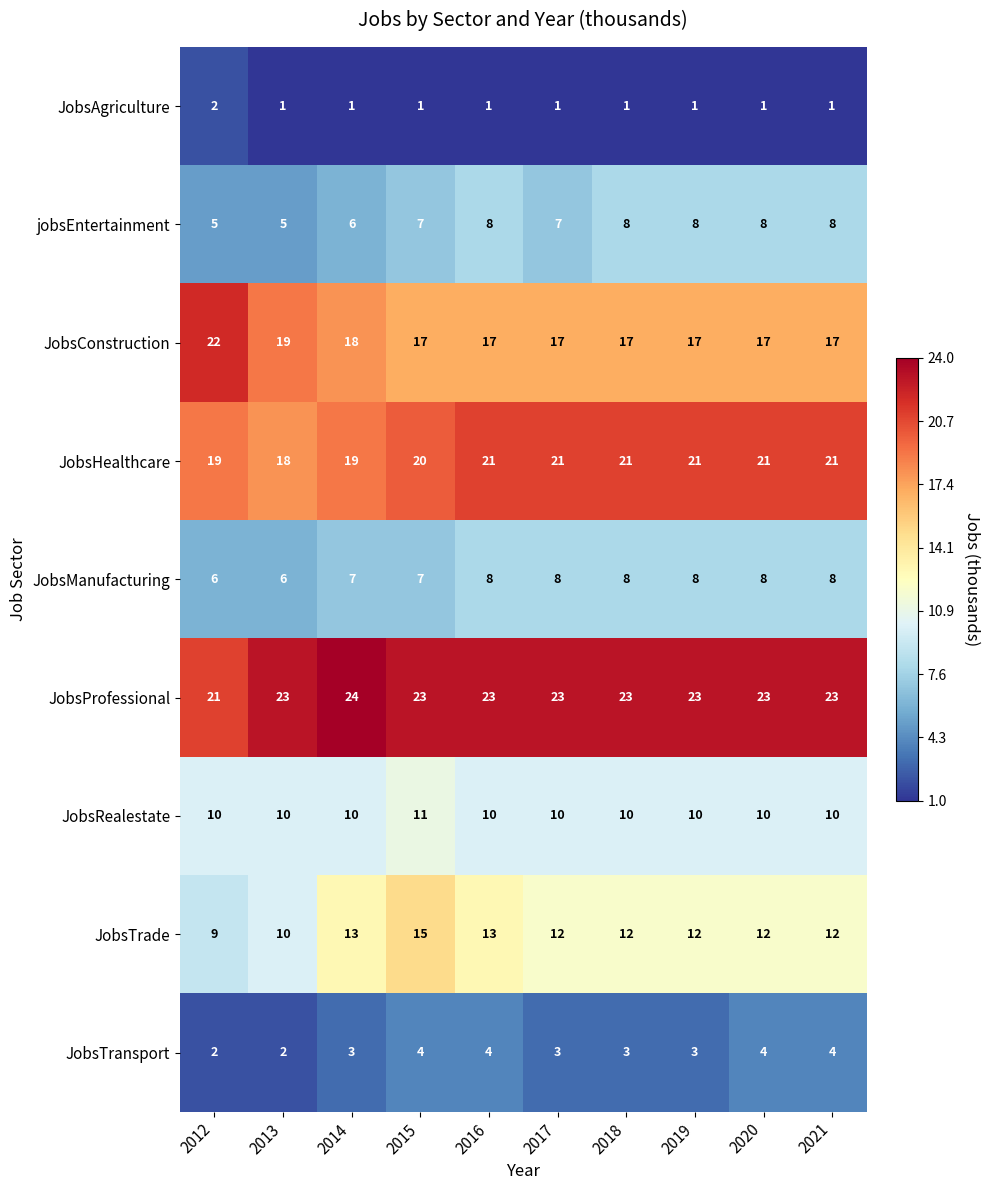

Which series has the largest total across all categories?

JobsProfessional